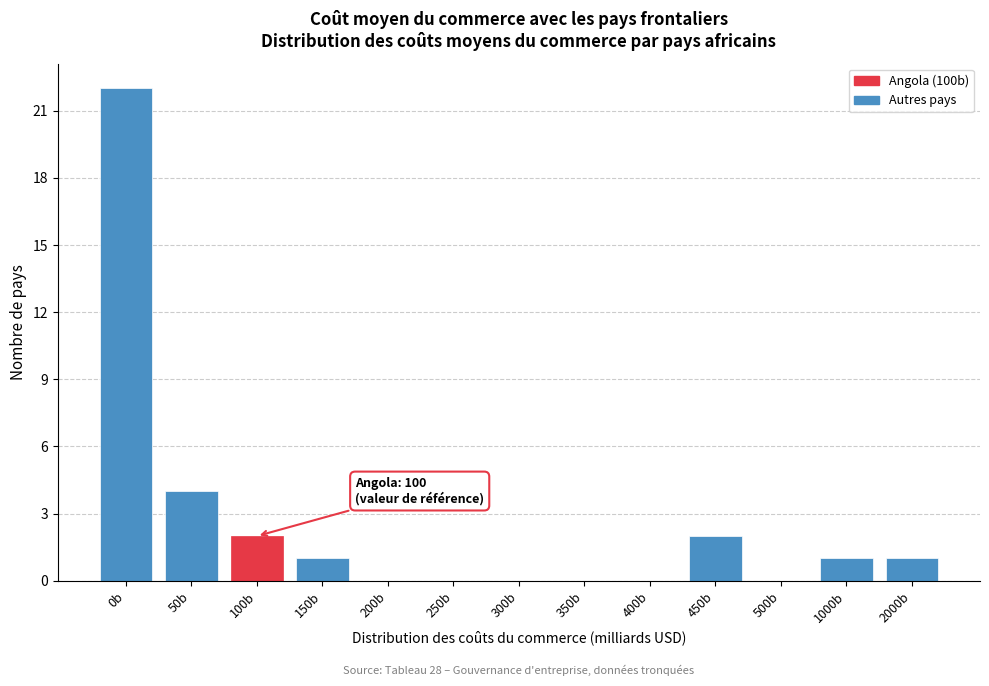

Reading left to right, extract all data points from this chart.

0b=22	50b=4	100b=2	150b=1	200b=0	250b=0	300b=0	350b=0	400b=0	450b=2	500b=0	1000b=1	2000b=1